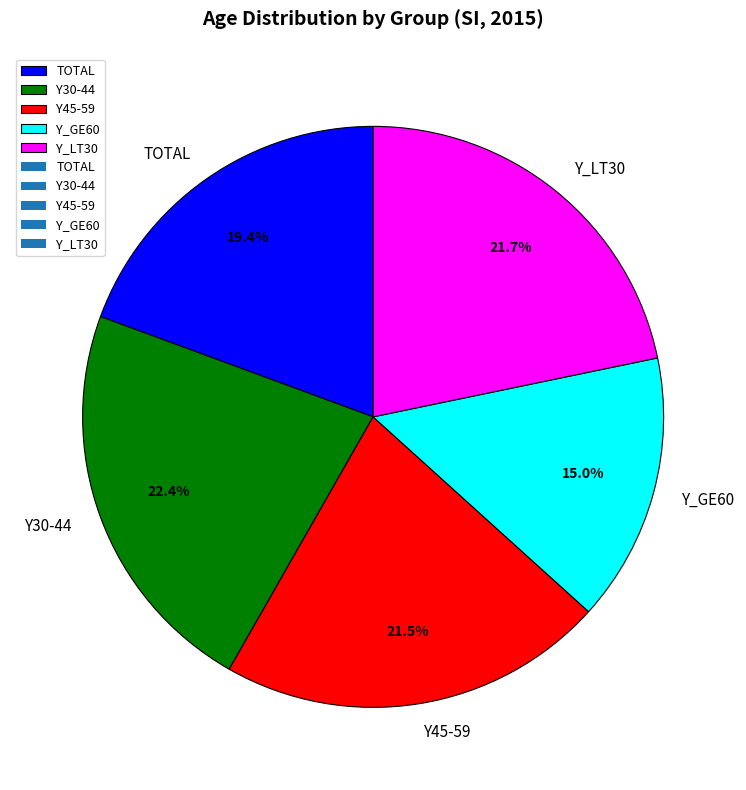

The Y30-44 slice represents 22% of the pie. True or false?

True